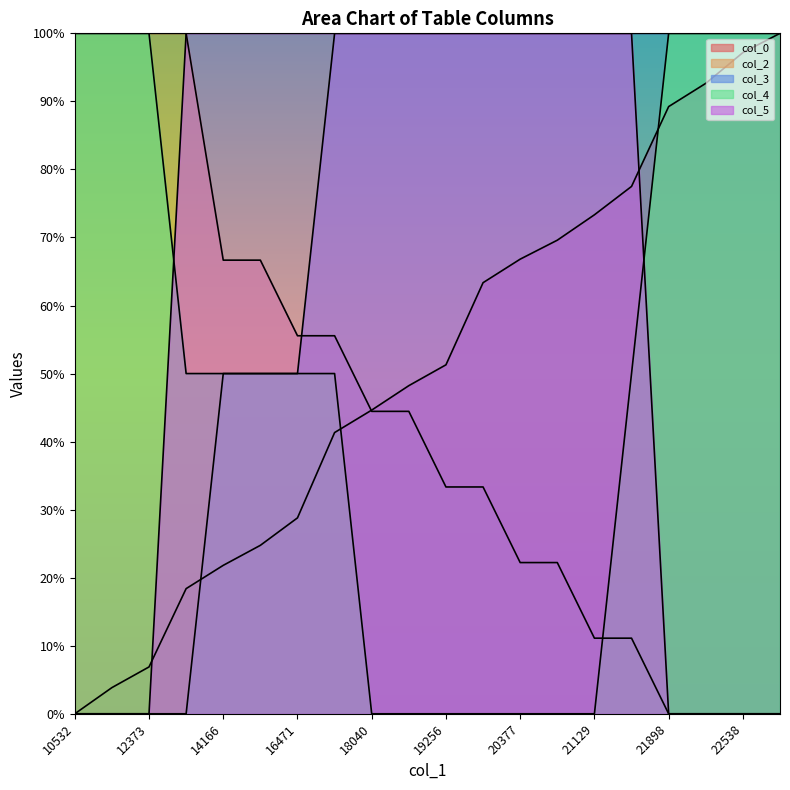

Is it true that col_5 equals 131.6 at 21129?

False